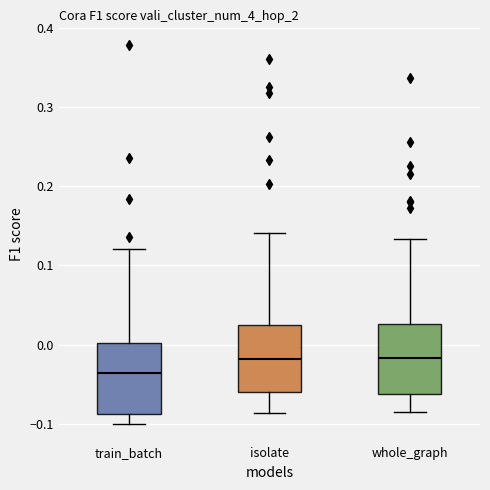

Where does the median line of the box for isolate sit on the y-axis? The values are not printed on the chart, so give them approximately, as read against the axis.

-0.02